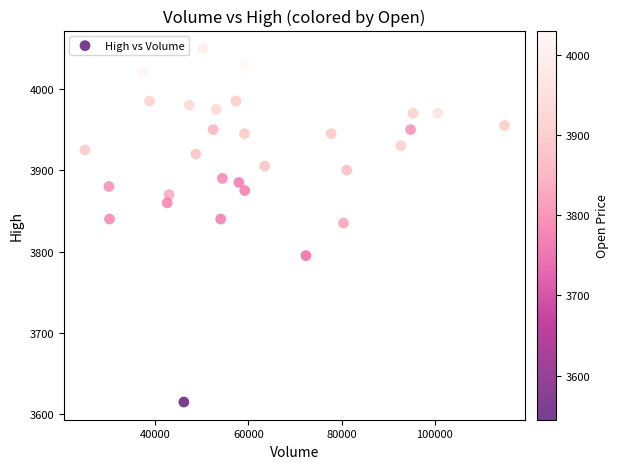

What is the range of X values (max minus min)?

90061